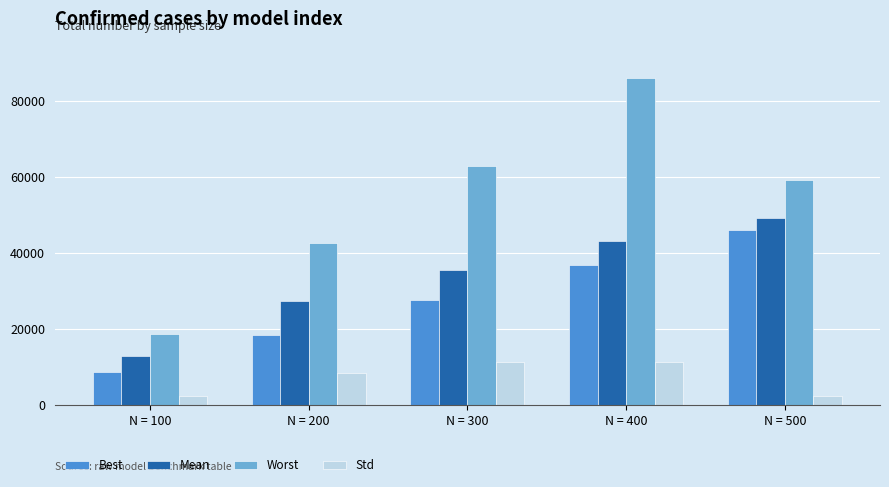

At N = 100, list the series in order from smallest to largest.

Std, Best, Mean, Worst